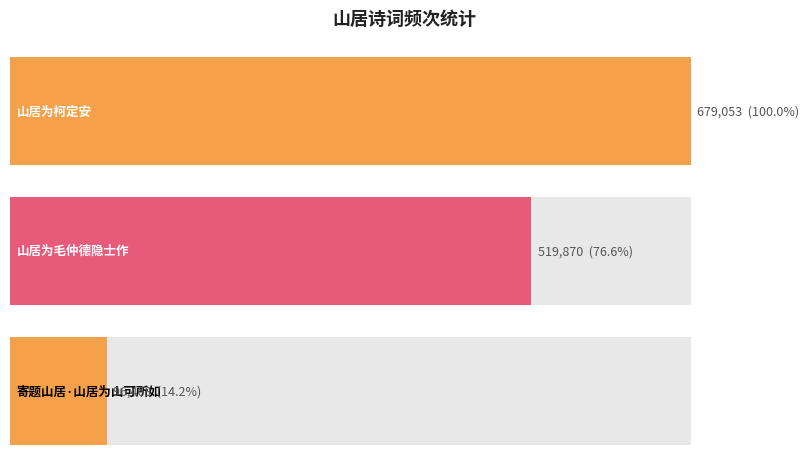

Reading left to right, extract all data points from this chart.

679053	519870	96468